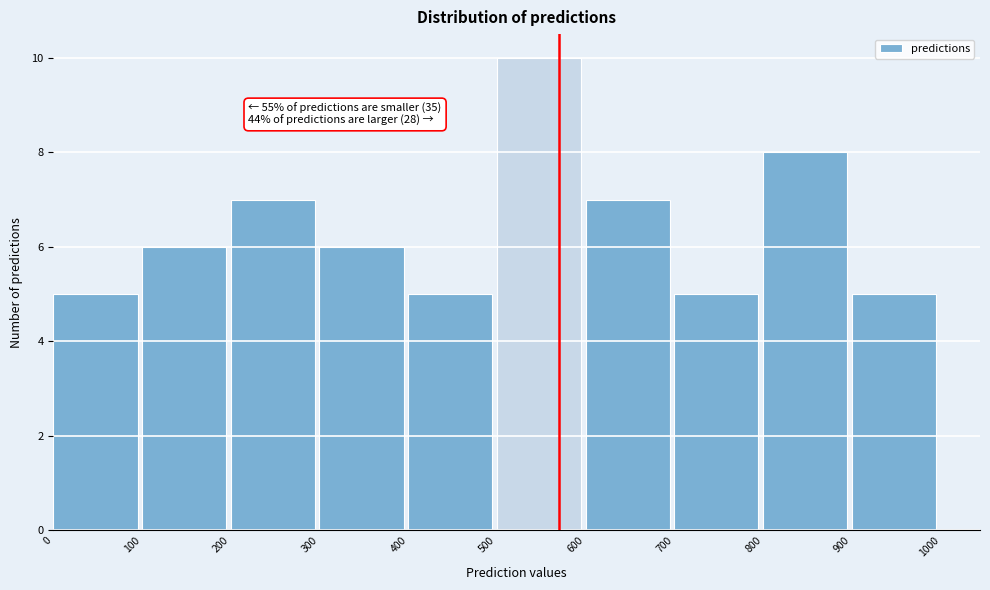

Over which range of the x-axis is the bar tallest?

500 to 600